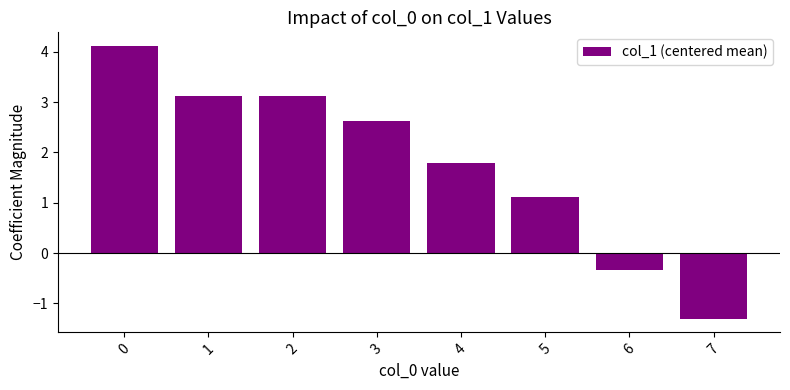

True or false: the data shows 2.0 at 1.

False